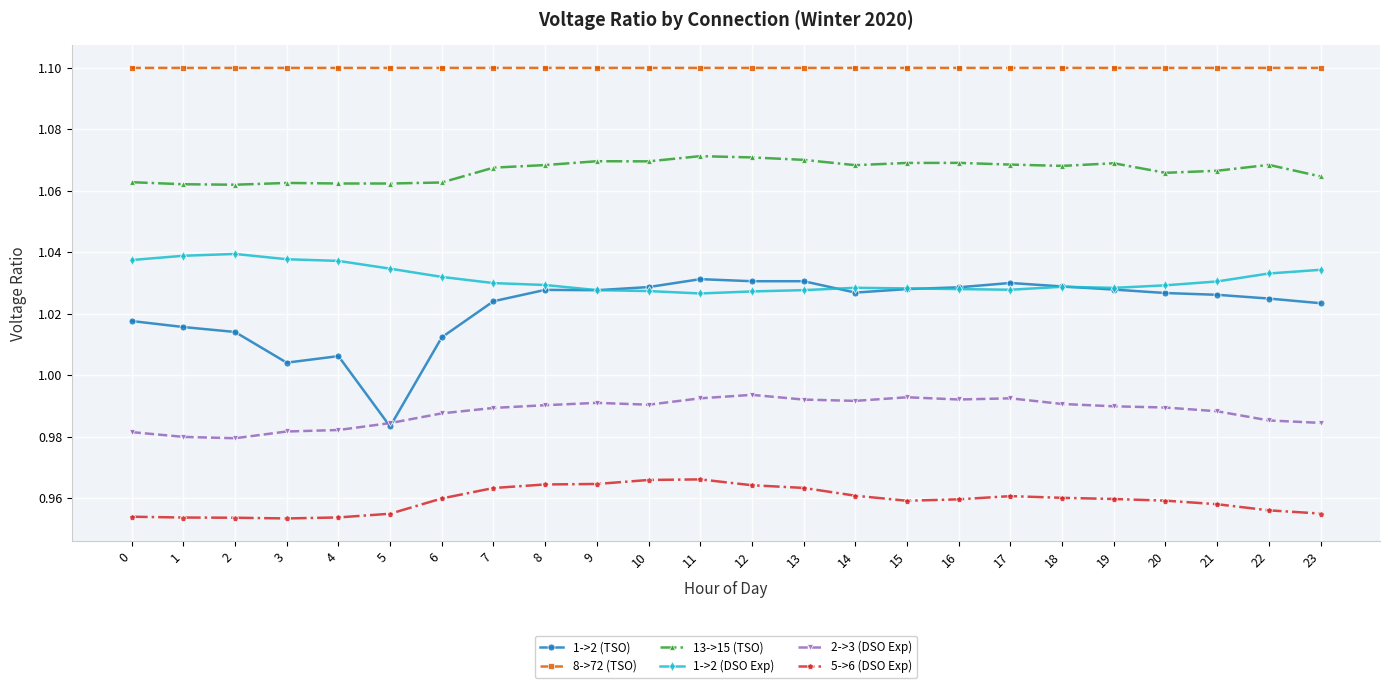

True or false: 1->2 (TSO) and 5->6 (DSO Exp) cross at least once.

False